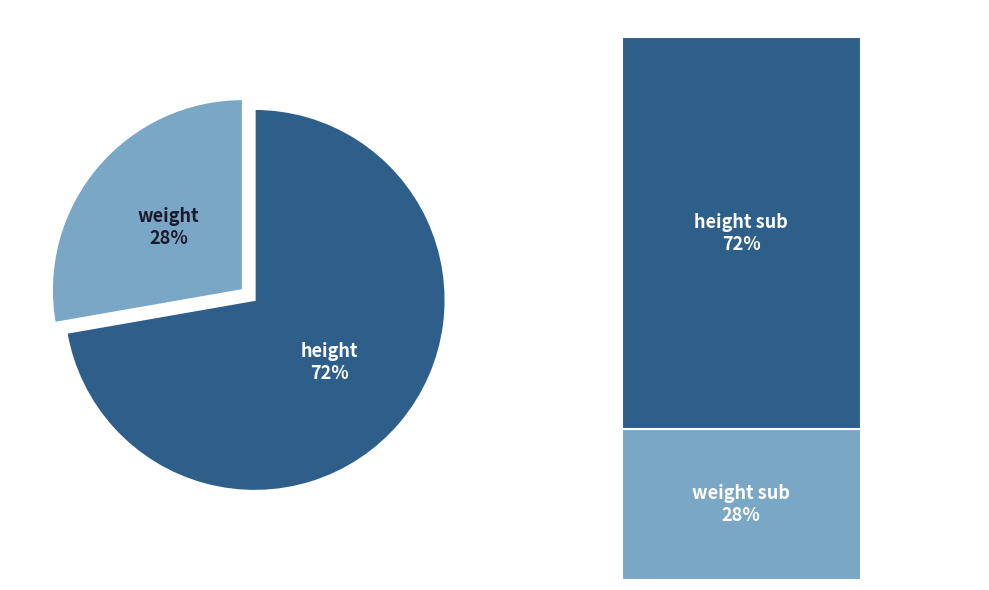

To the nearest percent, what is the combined percentage of weight and height?

100%